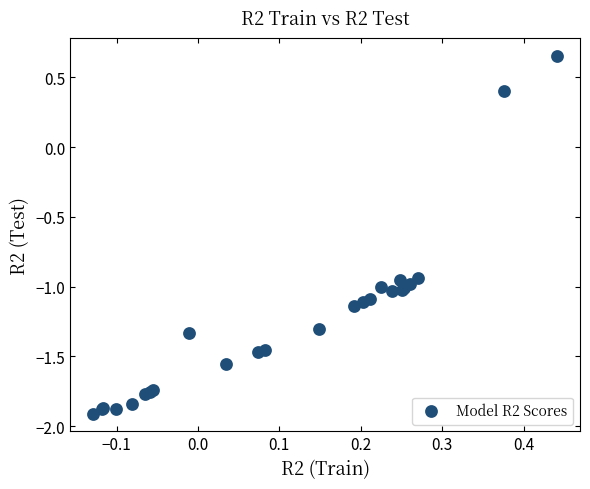

What Y value in the scatter plot is closest to 0?

0.4